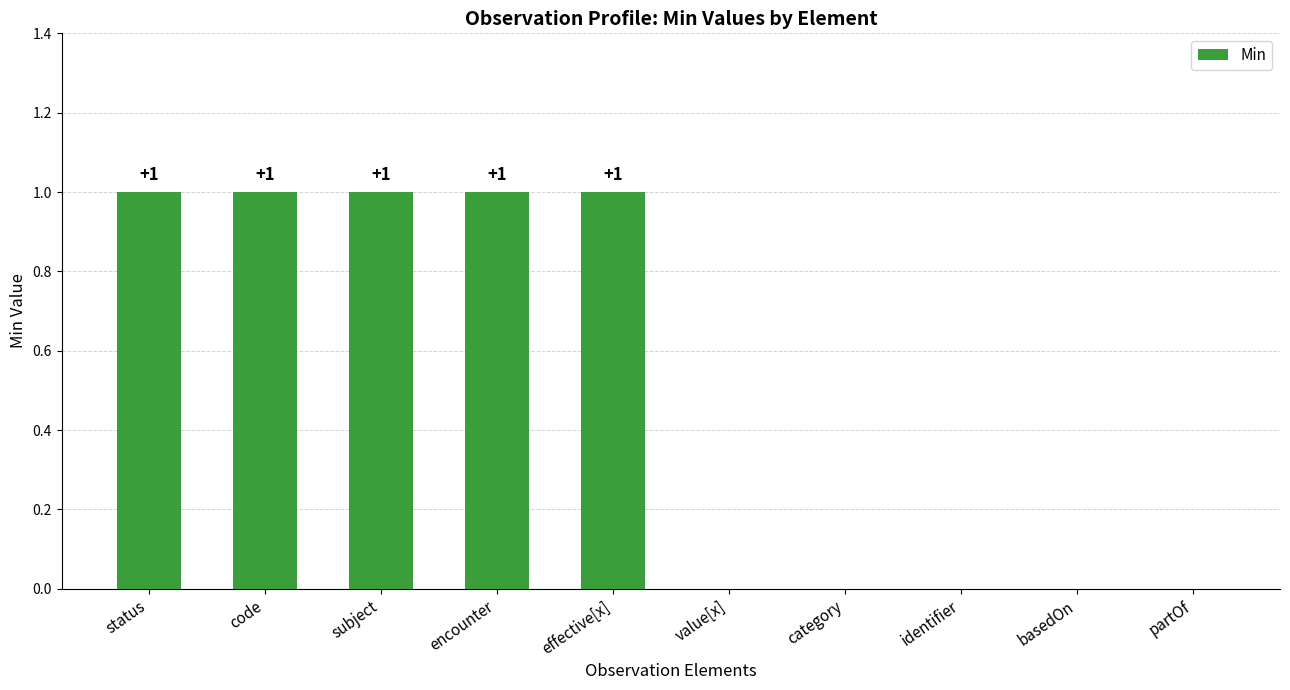

How many series are shown in this chart?

1